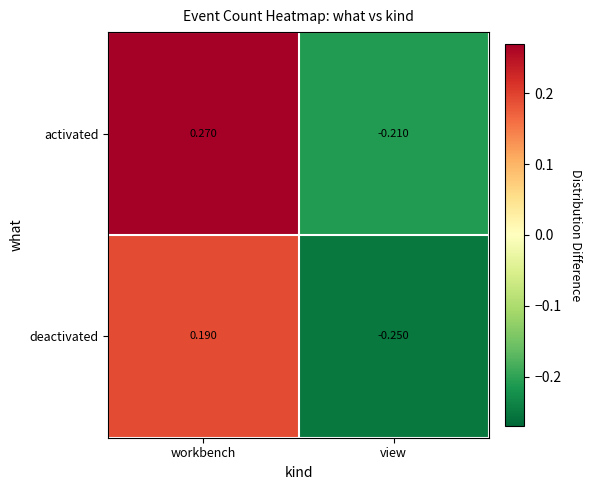

How many categories are shown in the chart?

2